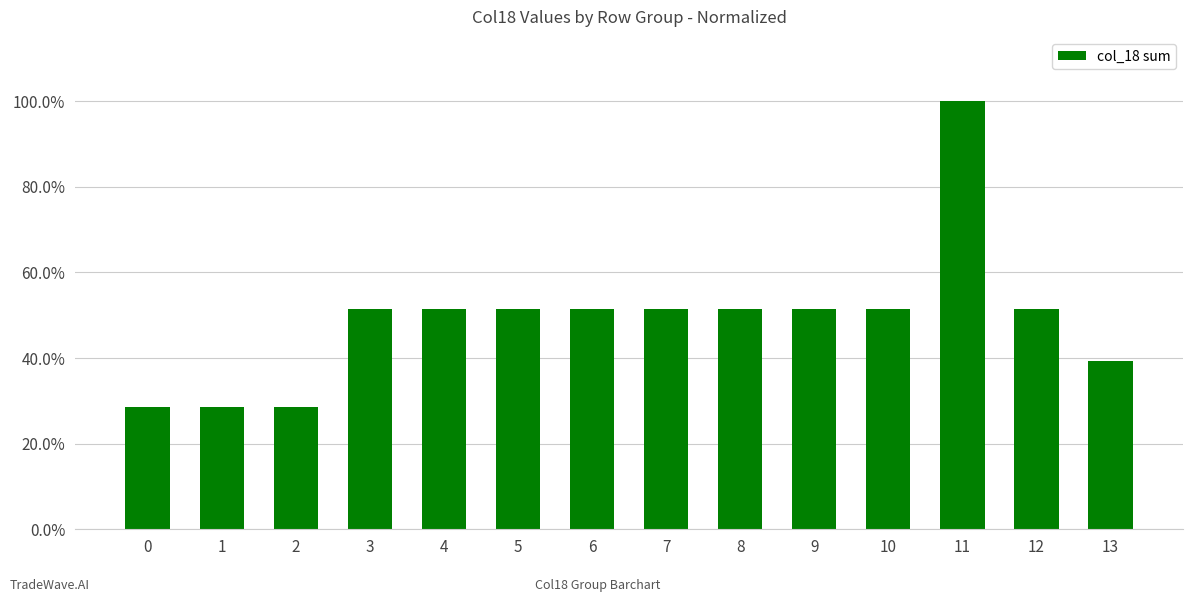

Reading left to right, what are all the values shown in this chart?

0=0.3	1=0.3	2=0.3	3=0.5	4=0.5	5=0.5	6=0.5	7=0.5	8=0.5	9=0.5	10=0.5	11=1.0	12=0.5	13=0.4